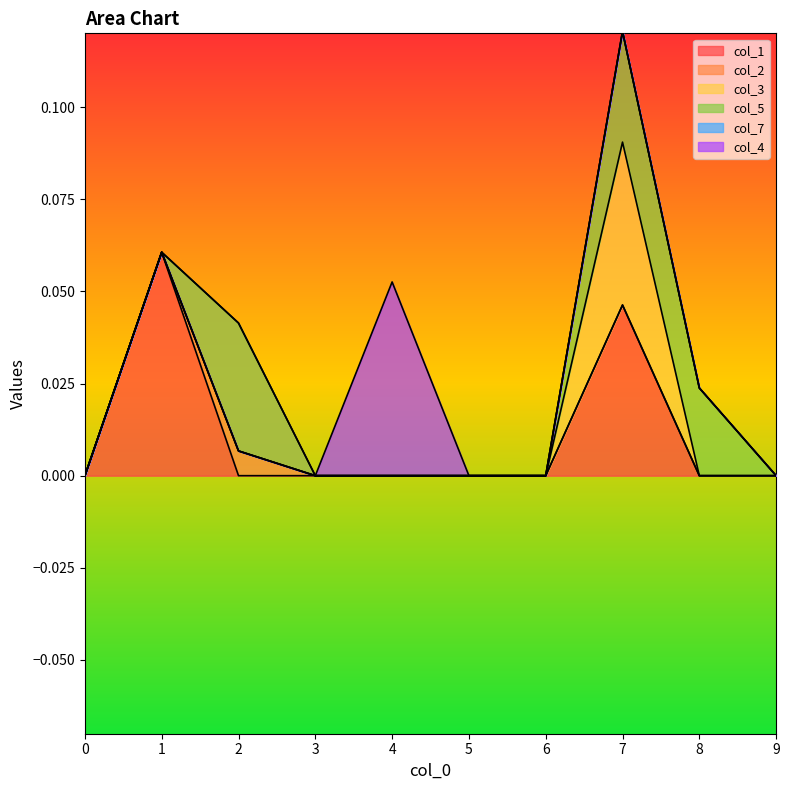

Does the chart have visible grid lines?

No